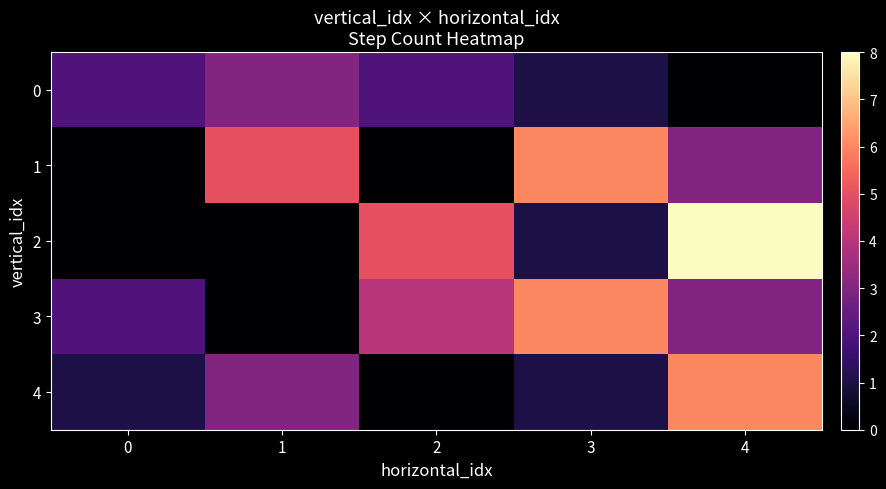

Which series has the largest total across all categories?

3